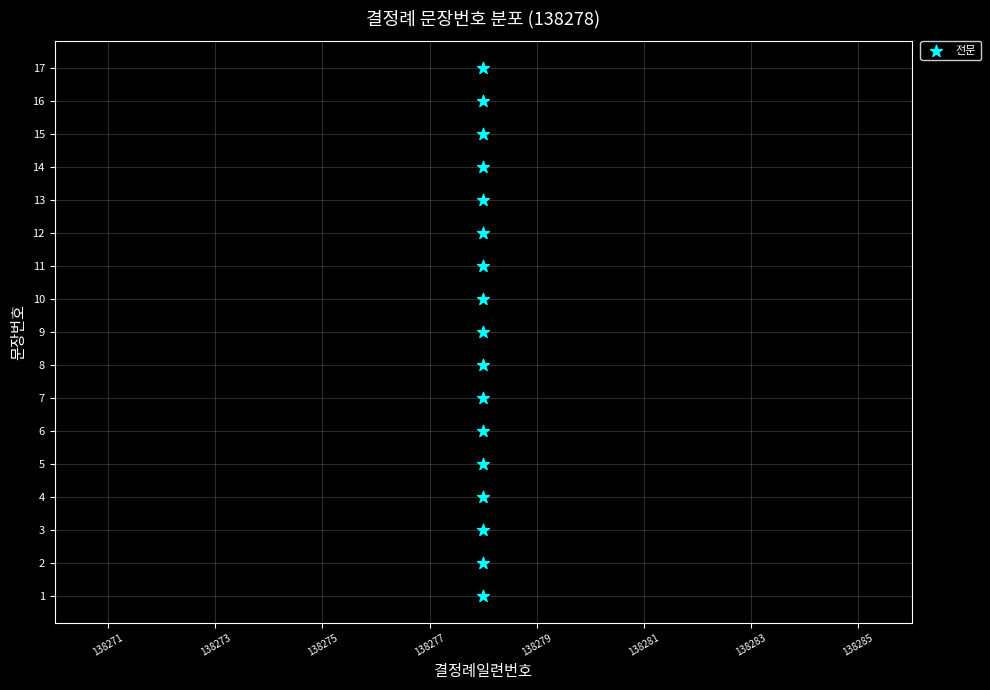

What is the range of Y values (max minus min)?

16